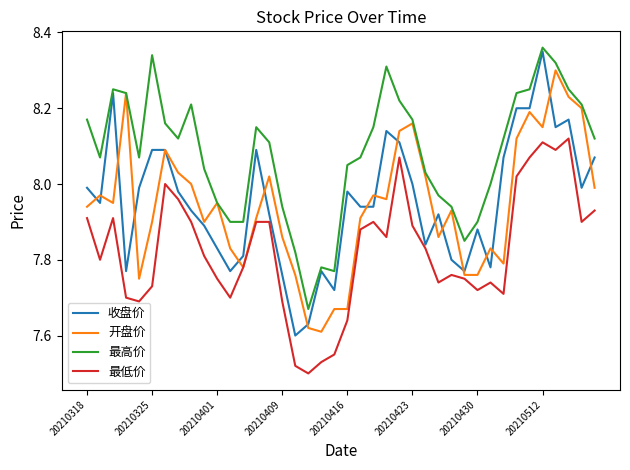

True or false: 最低价 and 最高价 intersect in this chart.

False